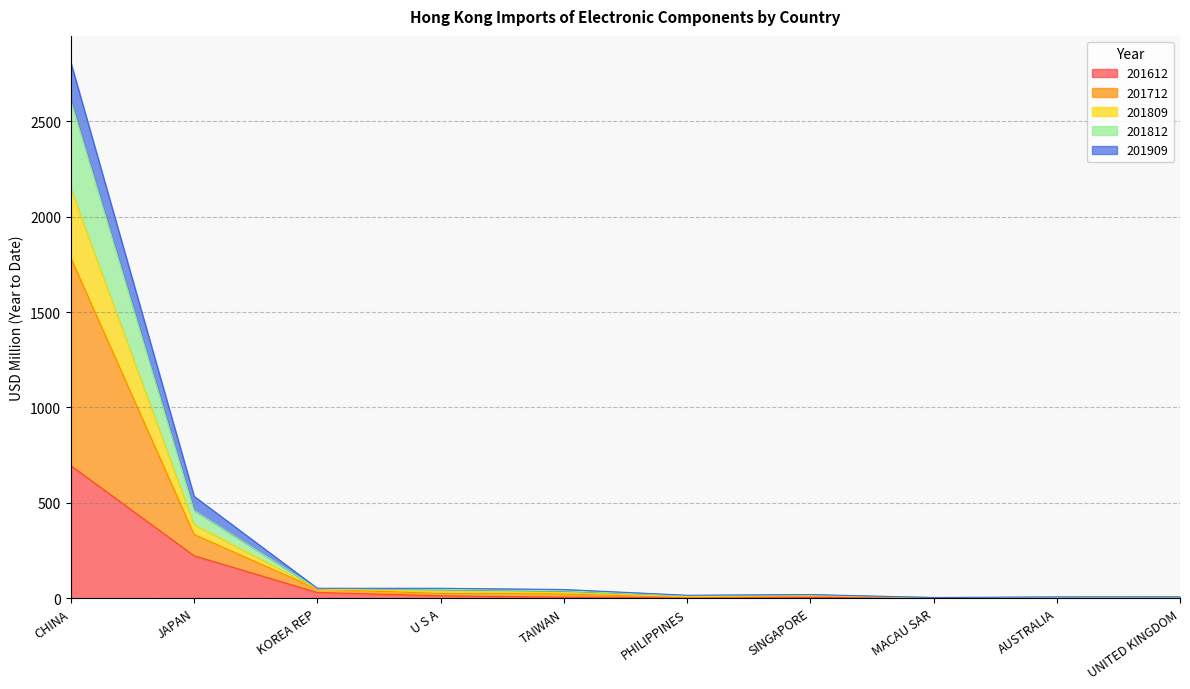

Read the 201909 value at AUSTRALIA.

2.5